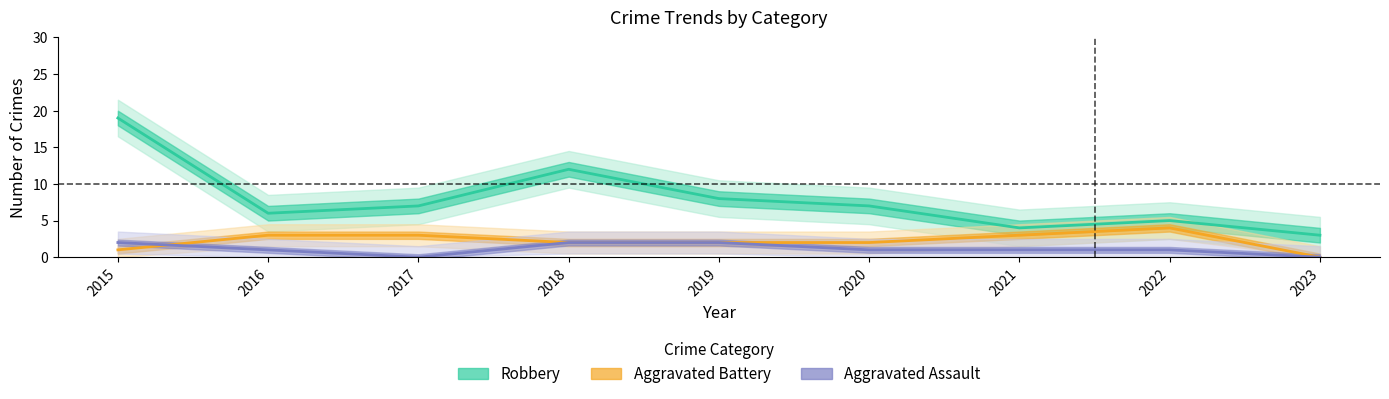

Reading left to right, what are all the values shown in this chart?

Robbery: 2015=19	2016=6	2017=7	2018=12	2019=8	2020=7	2021=4	2022=5	2023=3
Aggravated Battery: 2015=1	2016=3	2017=3	2018=2	2019=2	2020=2	2021=3	2022=4	2023=0
Aggravated Assault: 2015=2	2016=1	2017=0	2018=2	2019=2	2020=1	2021=1	2022=1	2023=0